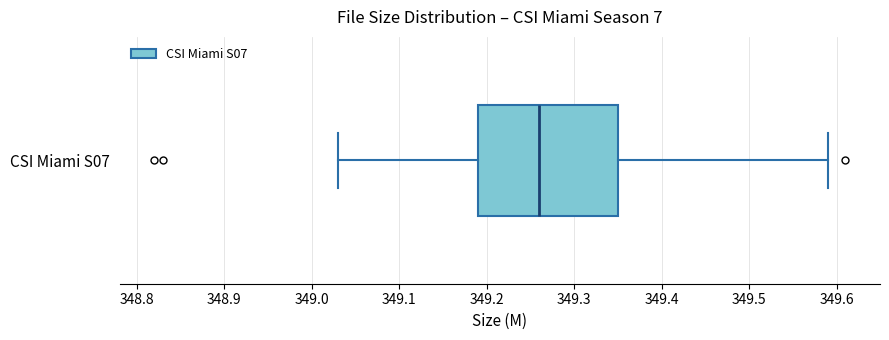

Transcribe this box plot: give where the median line is, the range the box spans, and where the two whiskers end, as read against the x-axis. The values are not printed on the chart, so give them approximately, as read against the axis.

median 349.26, box 349.19 to 349.35, whiskers 349.03 to 349.59